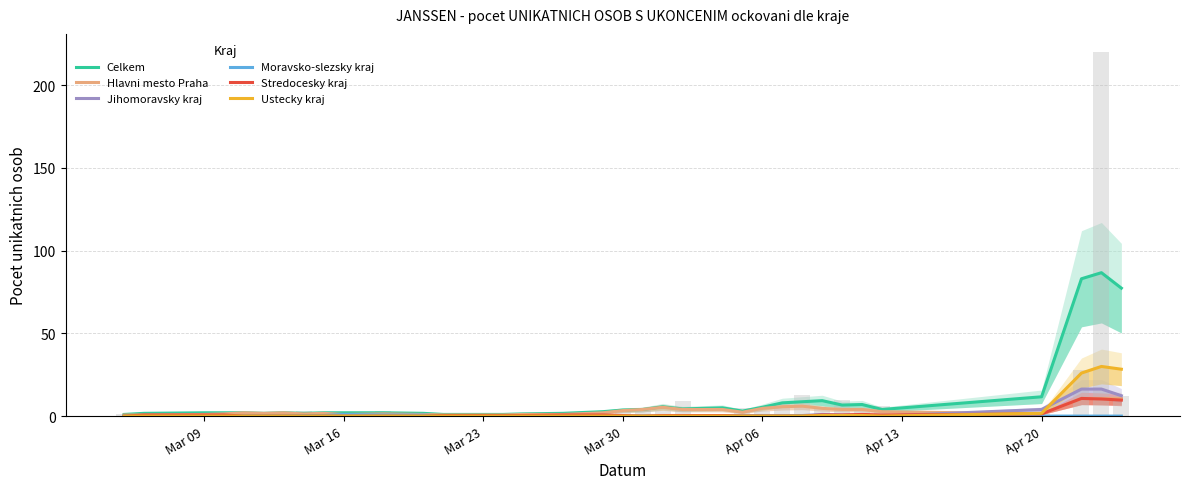

What position from the left is Mar 30?

19